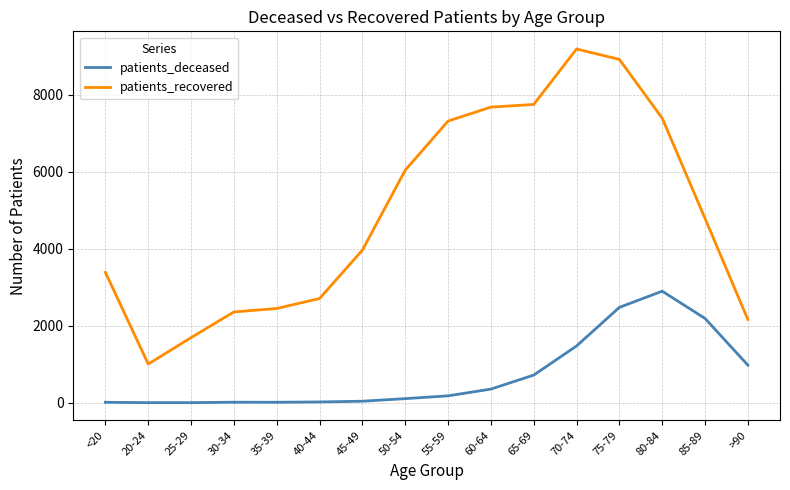

What are all the series names shown in the legend?

patients_deceased, patients_recovered